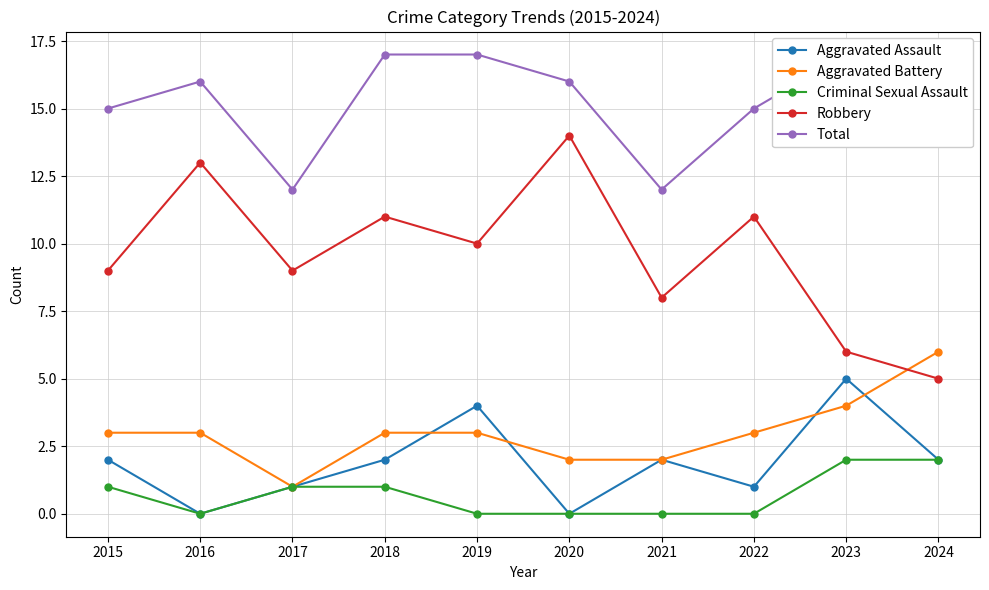

Reading right to left, what are all the values shown in this chart?

Aggravated Assault: 2	5	1	2	0	4	2	1	0	2
Aggravated Battery: 6	4	3	2	2	3	3	1	3	3
Criminal Sexual Assault: 2	2	0	0	0	0	1	1	0	1
Robbery: 5	6	11	8	14	10	11	9	13	9
Total: 15	17	15	12	16	17	17	12	16	15